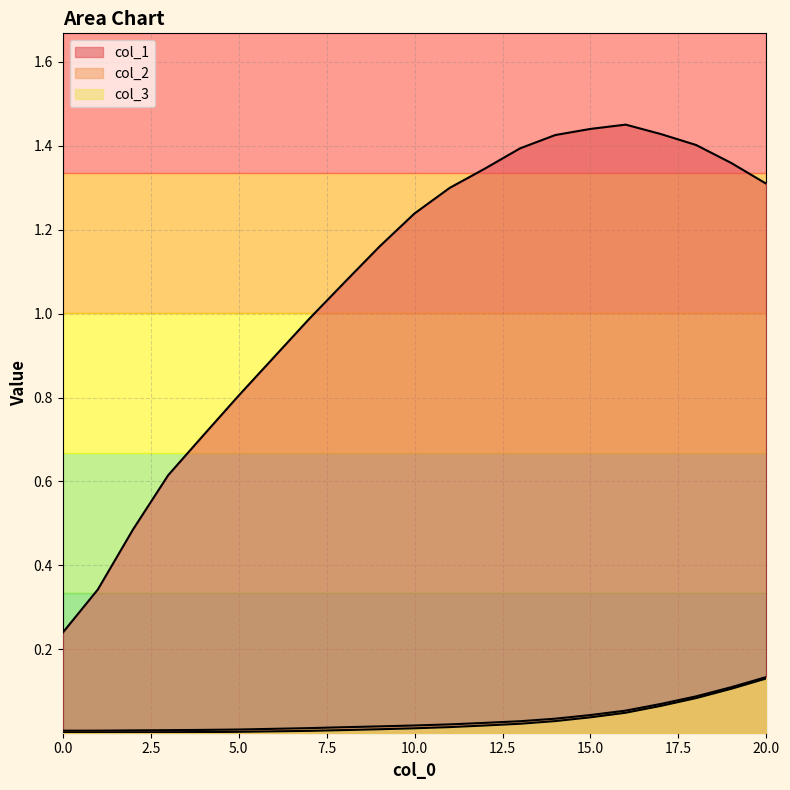

What is the approximate value of col_1 at 13?

1.4